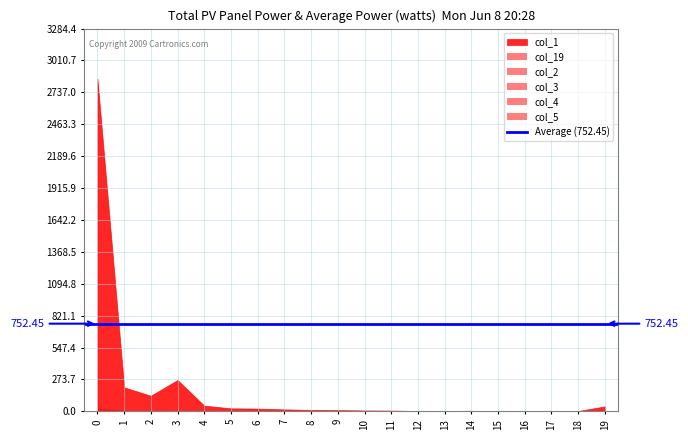

How many values in the col_1 series exceed 13?

9